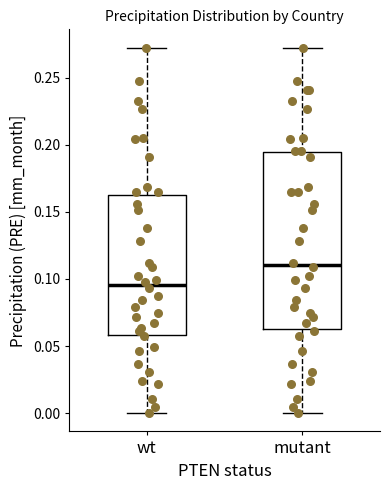

Reading left to right, transcribe this box plot: for each box, give where its median line is, the range the box spans, and where its two whiskers end, as read against the y-axis. The values are not printed on the chart, so give them approximately, as read against the axis.

wt: median 0.095, box 0.060 to 0.160, whiskers 0.000 to 0.270
mutant: median 0.110, box 0.065 to 0.195, whiskers 0.000 to 0.270